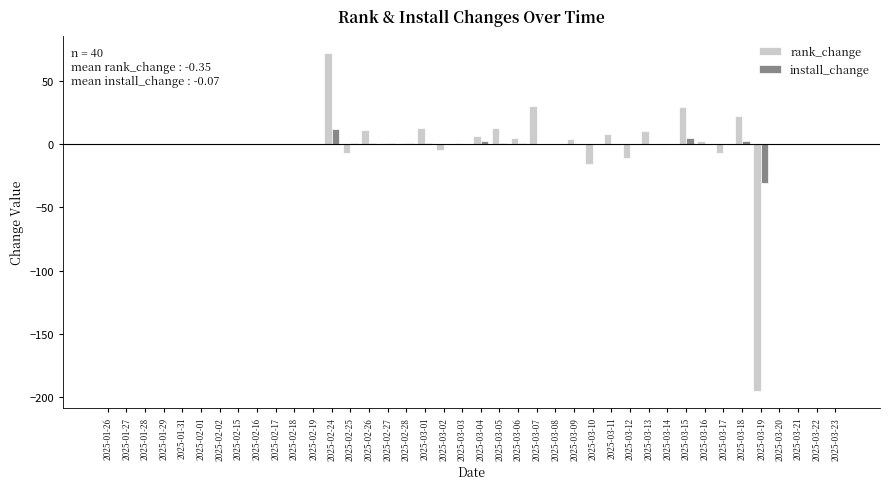

What are all the series names shown in the legend?

rank_change, install_change